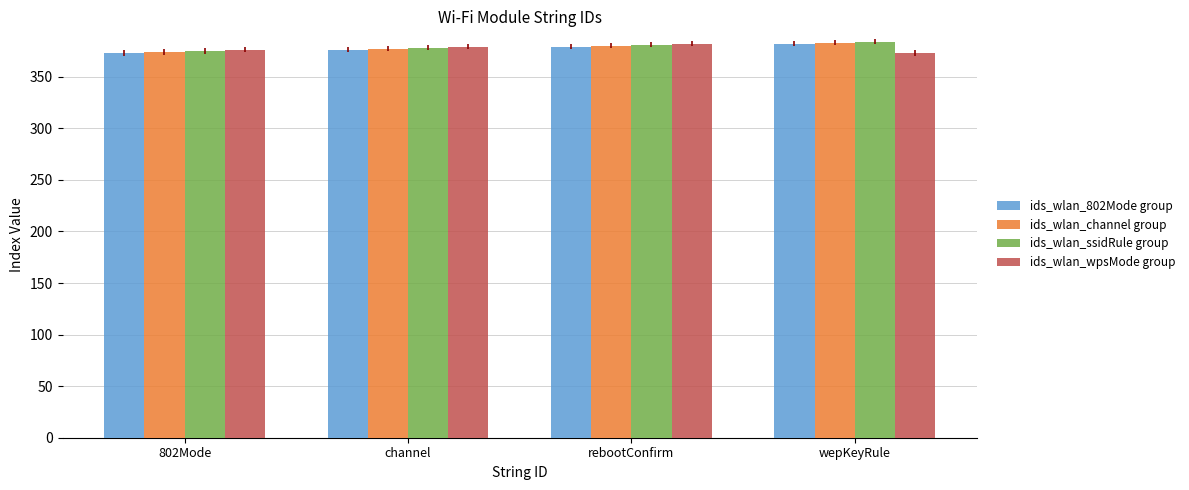

What is the average value of the ids_wlan_wpsMode group series?

378